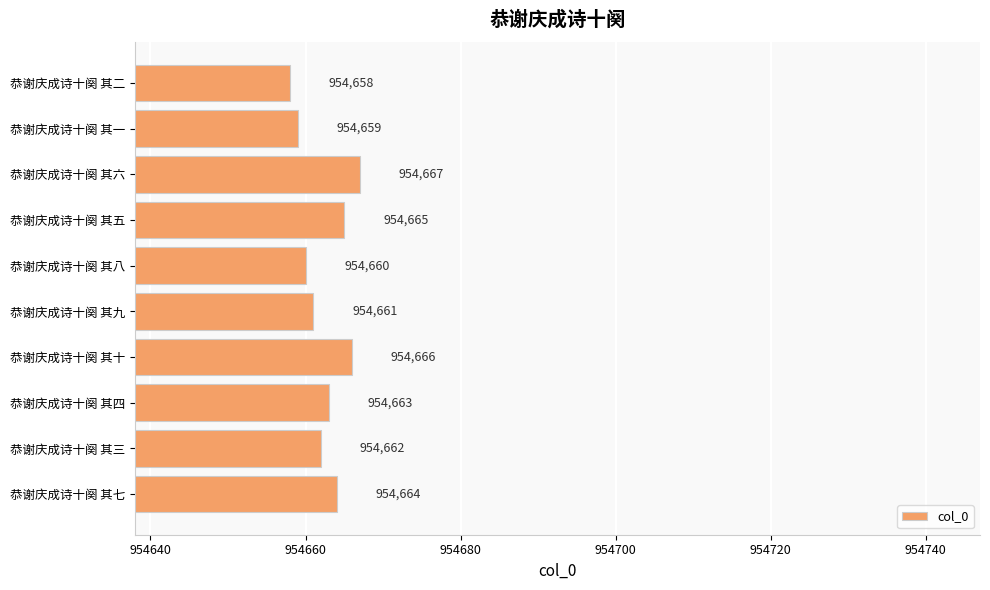

What is the change in value from 恭谢庆成诗十阕 其七 to 恭谢庆成诗十阕 其一?

-5